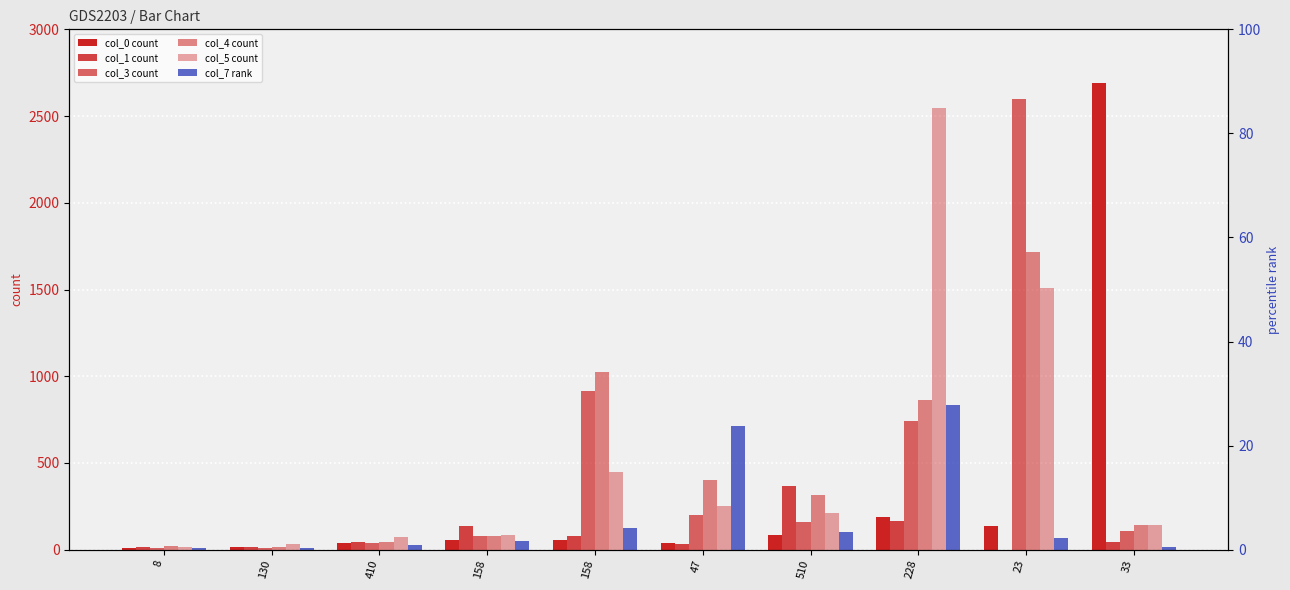

Between 130 and 410, which series saw the biggest shift?

col_5 count